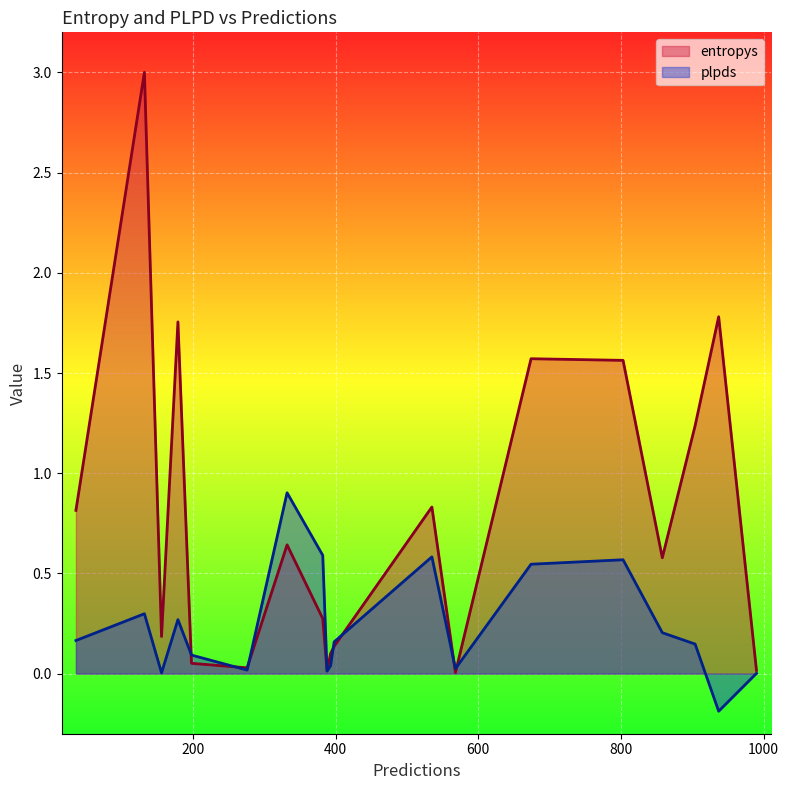

What is the average value of the plpds series?

0.2